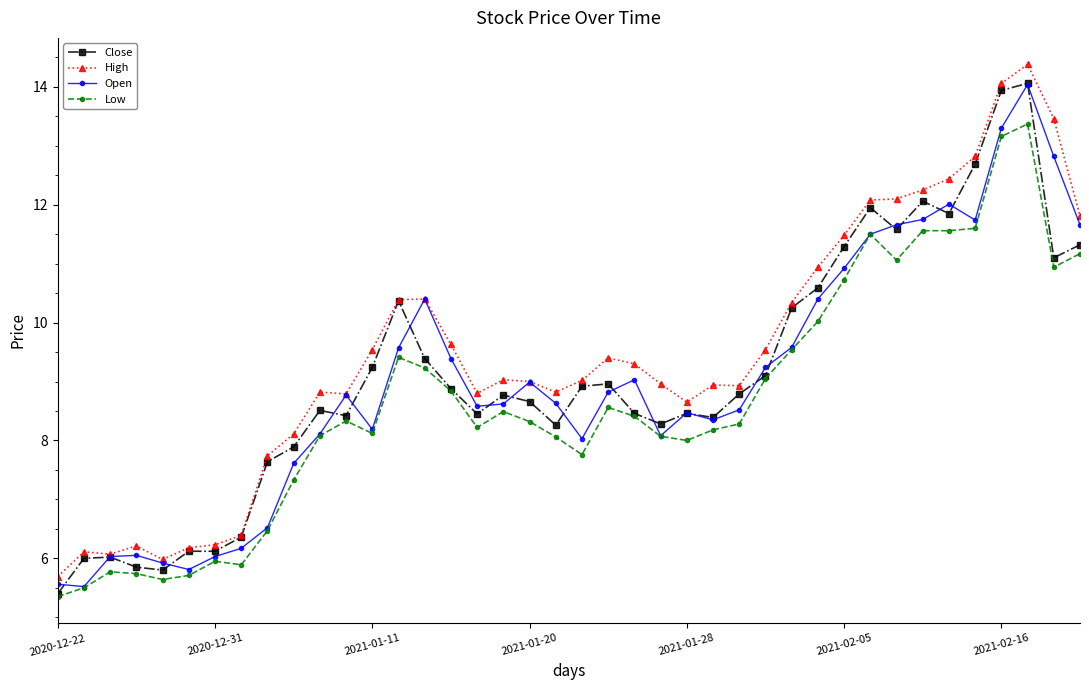

What is the lowest value of the Close series?

5.4